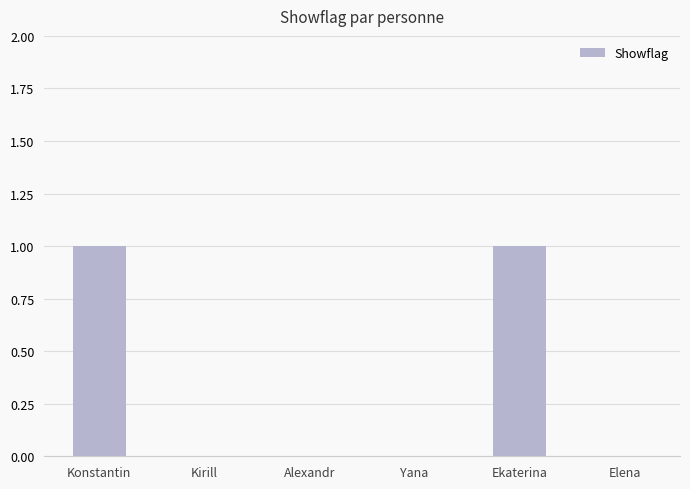

Is it true that the value at Konstantin is 0?

False